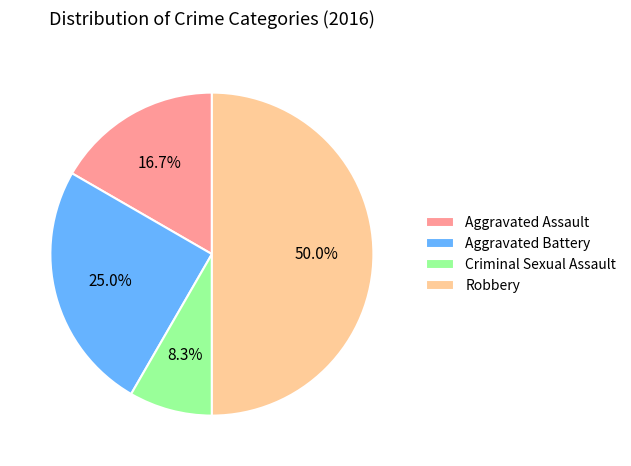

Does Criminal Sexual Assault account for over 50% of the chart?

No